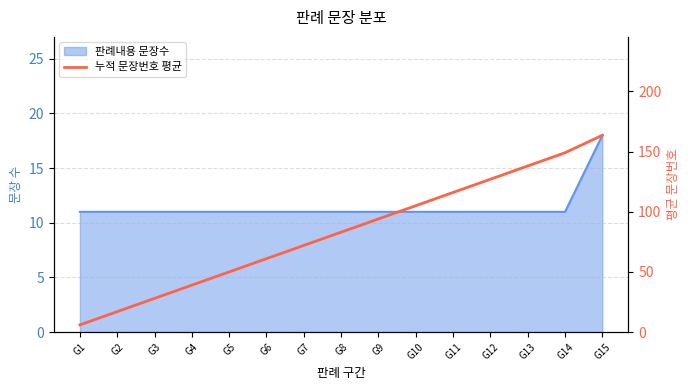

List the labels in order of value, smallest first.

G1, G2, G3, G4, G5, G6, G7, G8, G9, G10, G11, G12, G13, G14, G15